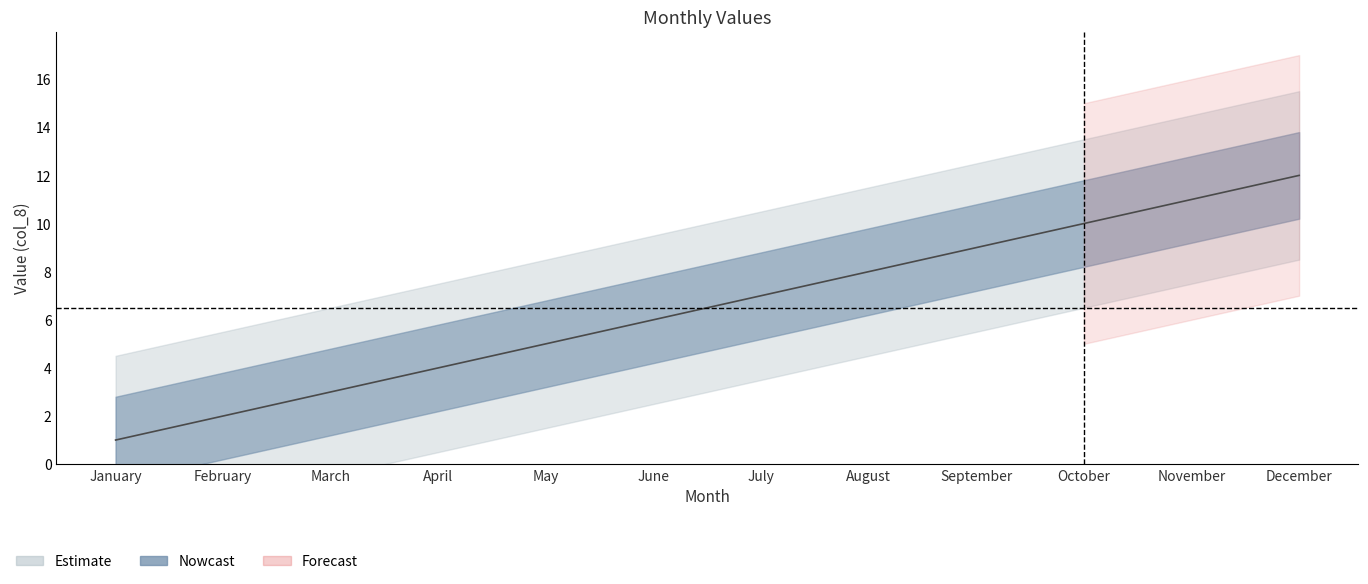

What is the difference between the maximum and second lowest values?

10